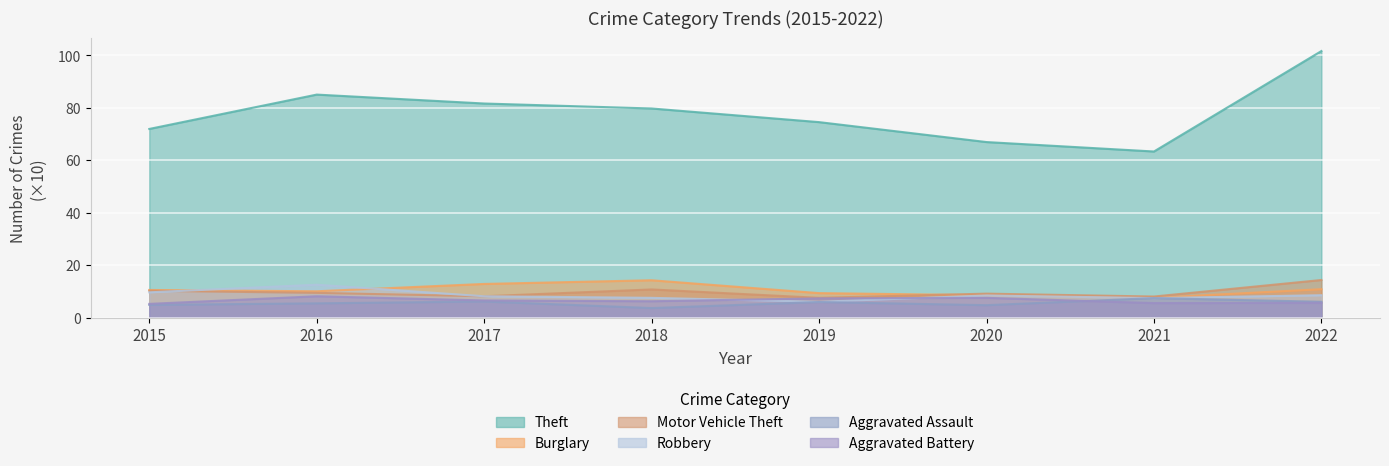

What is the value of the Burglary point at the 1st from the left?

10.5